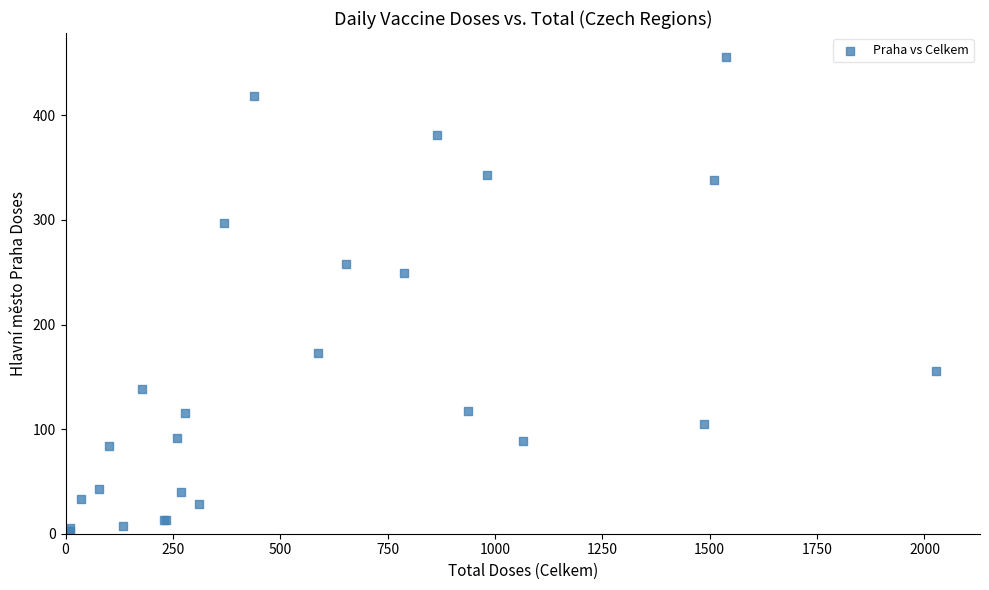

What Y value in the scatter plot is closest to 228?

249